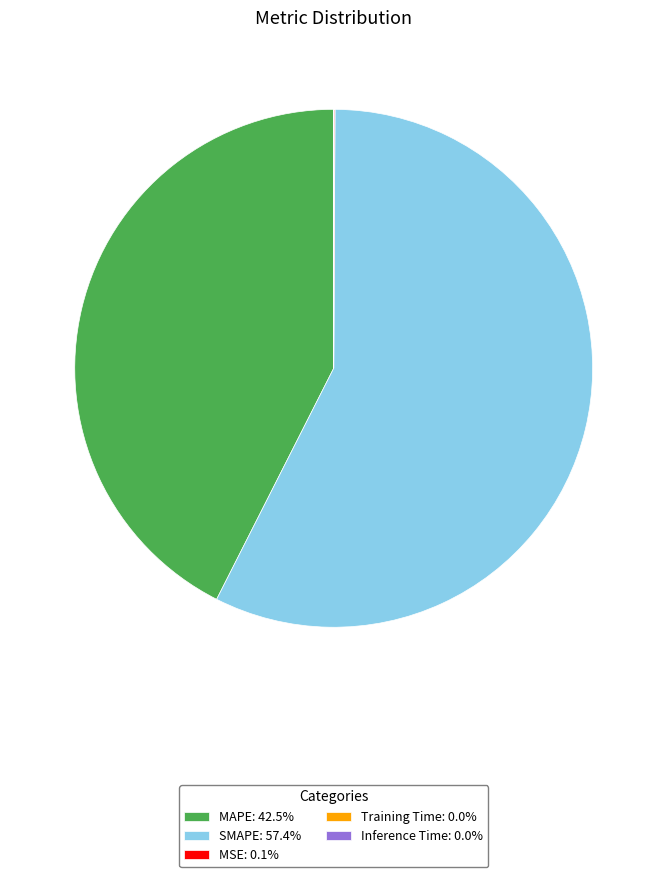

Does SMAPE: 57.4% account for over 50% of the chart?

Yes